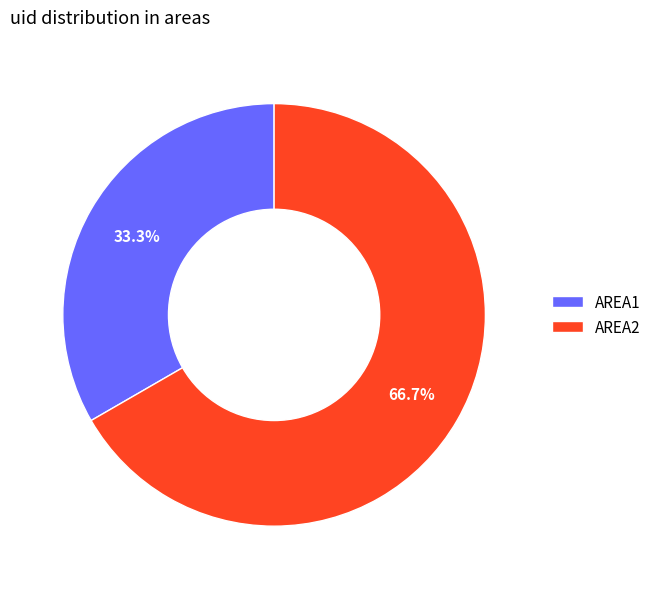

Is the sum of AREA1 and AREA2 greater than half?

Yes